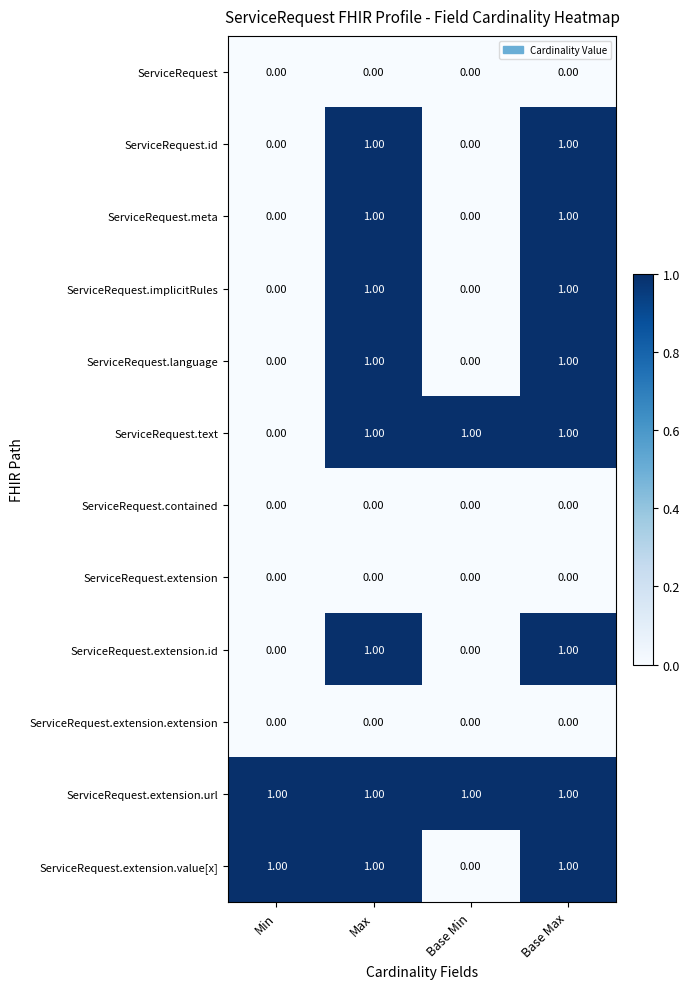

What is the total value across all series at Base Max?

8